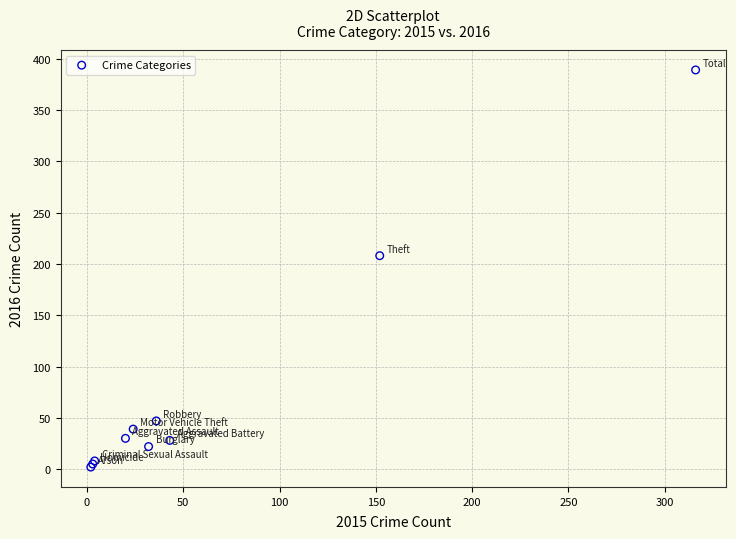

What Y value in the scatter plot is closest to 195?

208